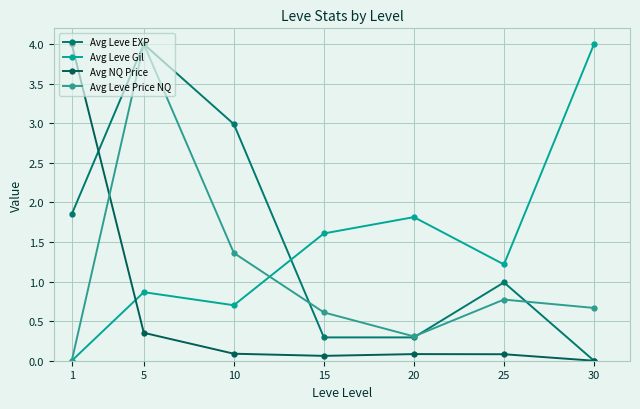

What is the average value of the Avg NQ Price series?

0.7